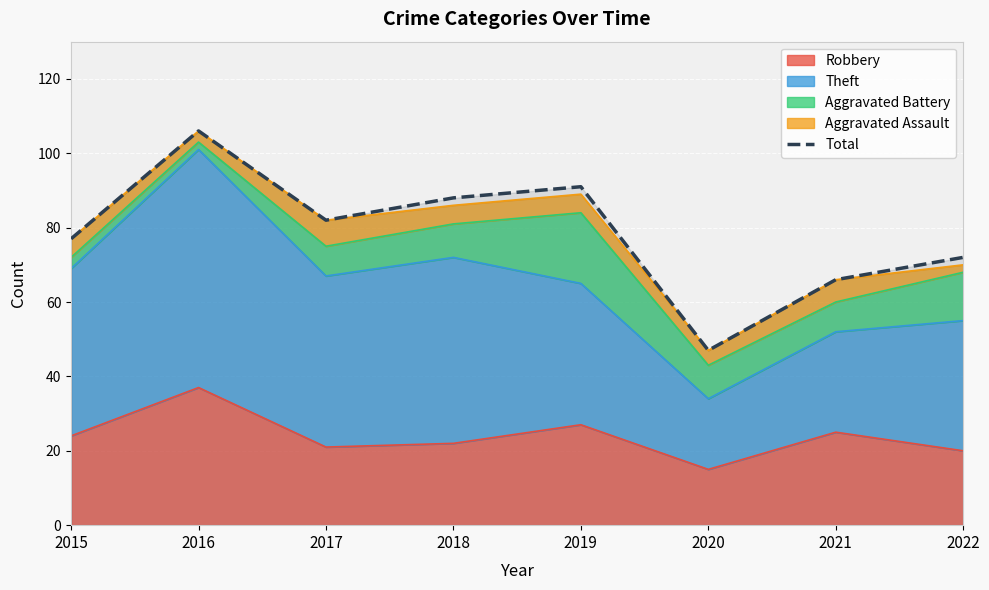

True or false: there are more than 2 points higher than both neighbors.

False